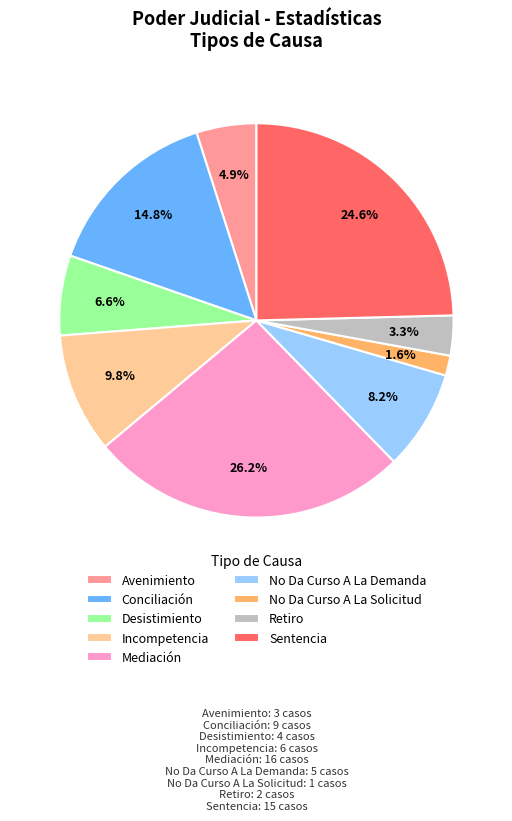

What percentage is the Conciliación slice, to the nearest percent?

15%